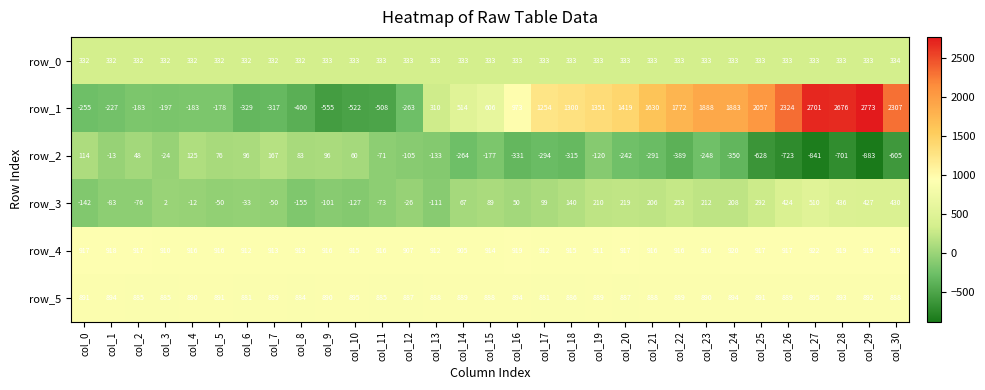

What is the difference between the maximum and second lowest values in the row_4 series?

15